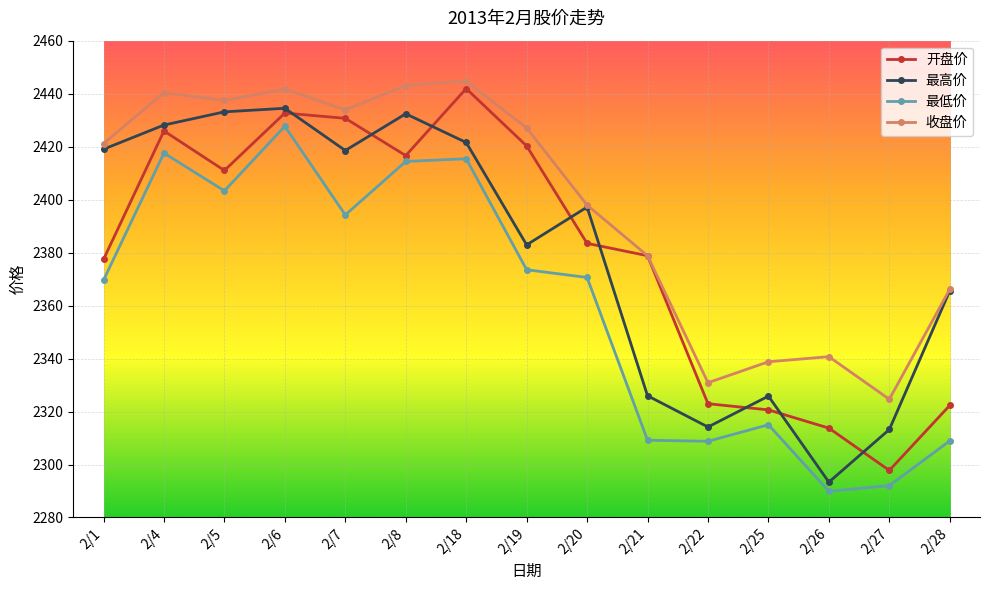

The 收盘价 series shows 3742.4 at 2/4. True or false?

False